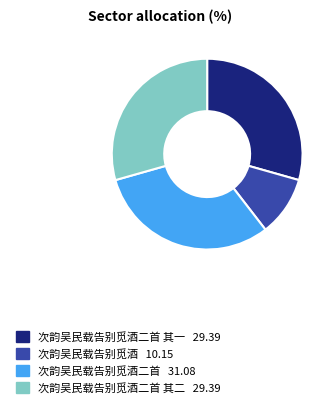

Is there any slice that represents more than half of the pie?

No